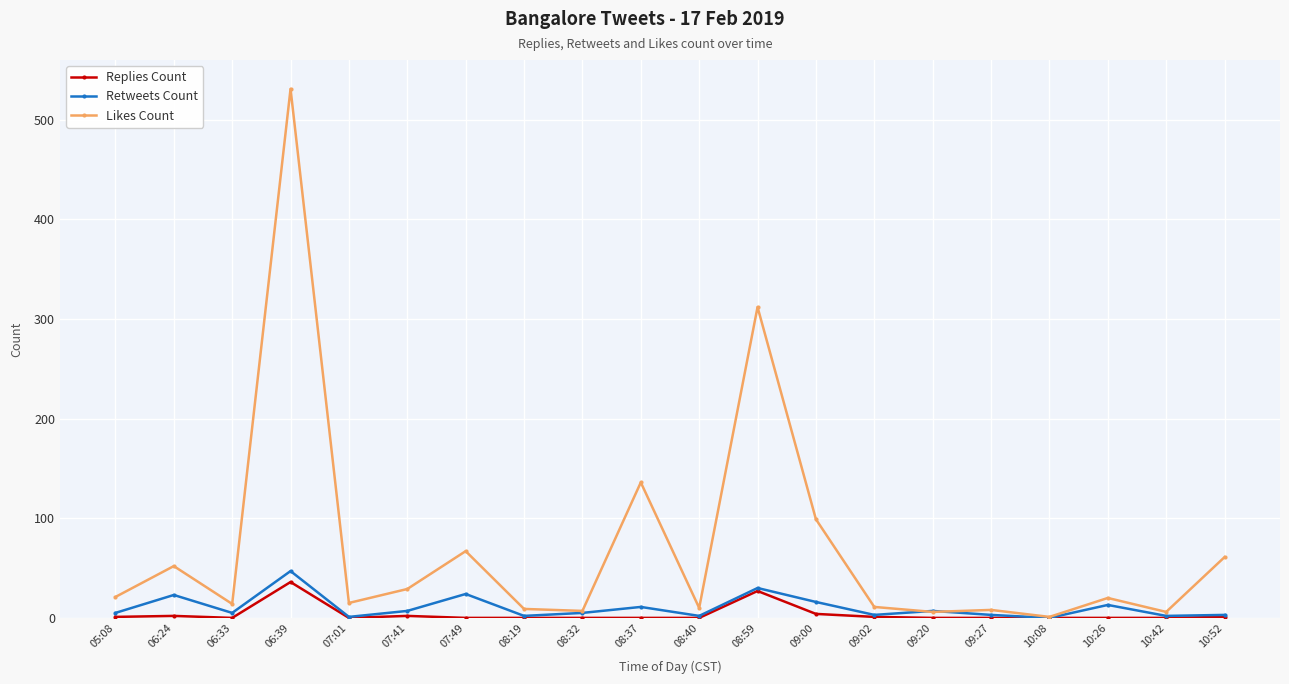

What is the label of the 1st point from the left?

05:08